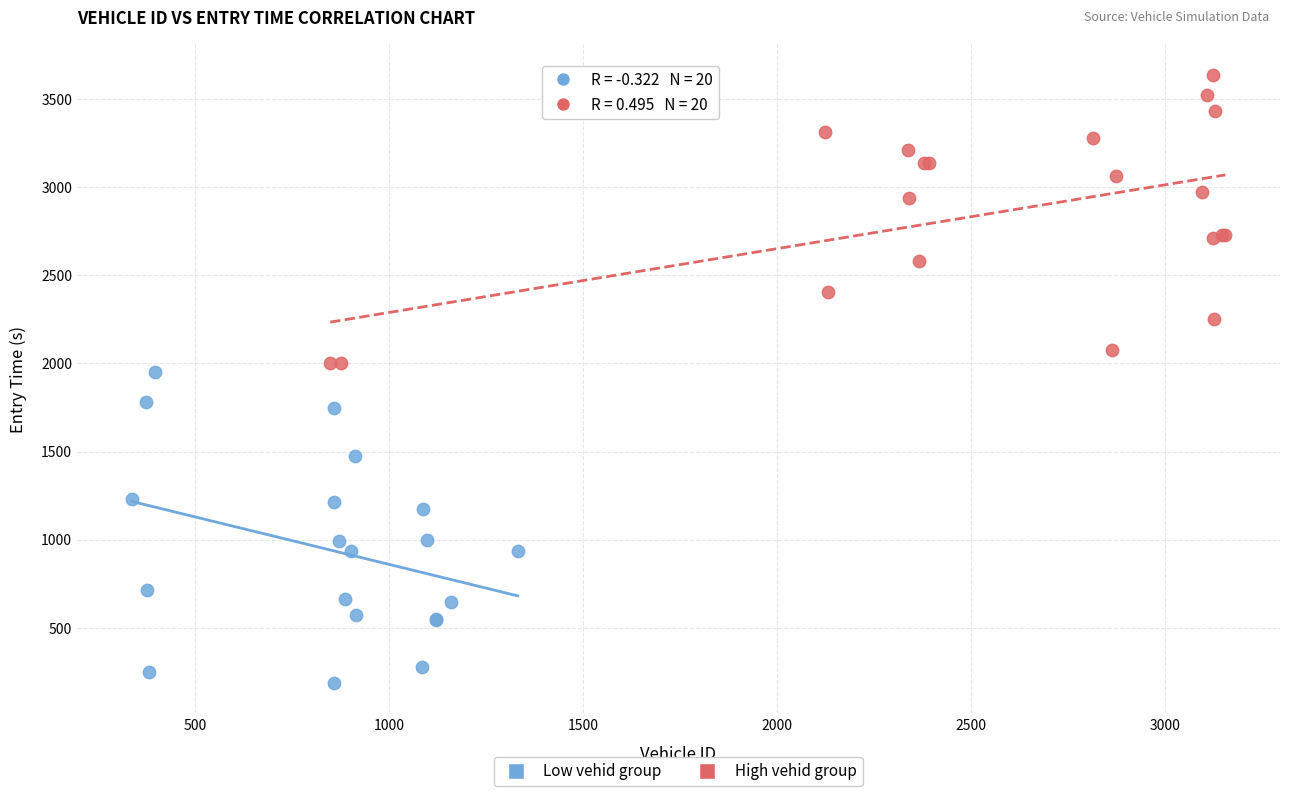

Which series reaches the minimum Y coordinate?

Low vehid group